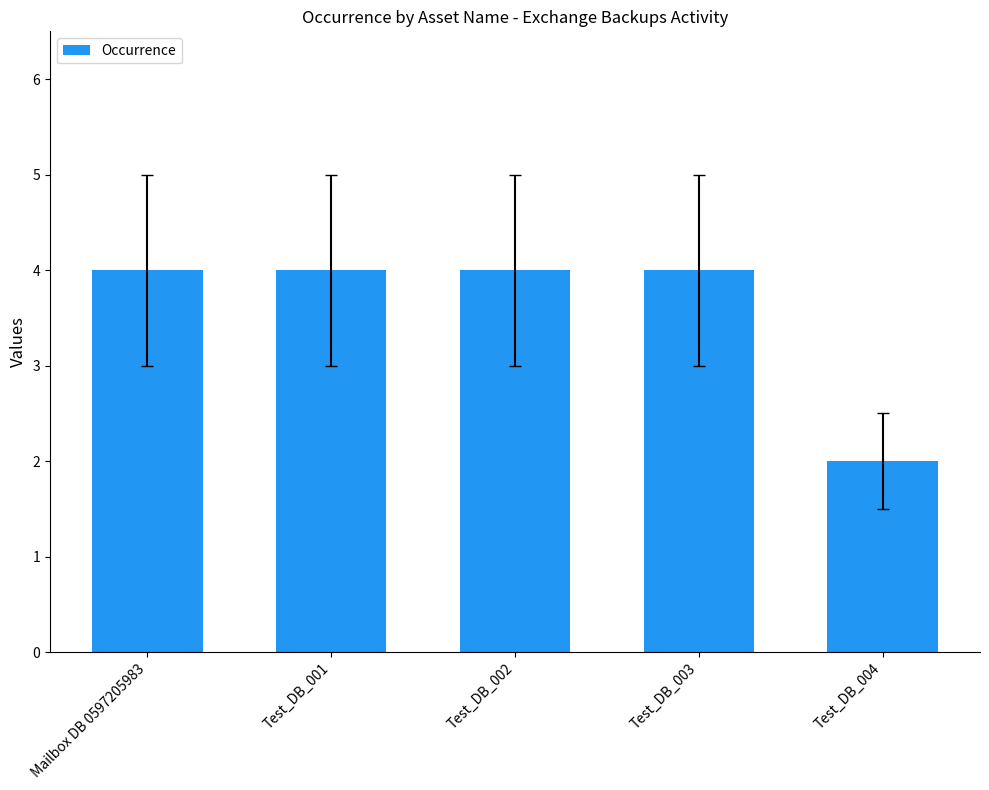

Approximately how many times larger is the value at Mailbox DB 0597205983 compared to Test_DB_003?

1.0